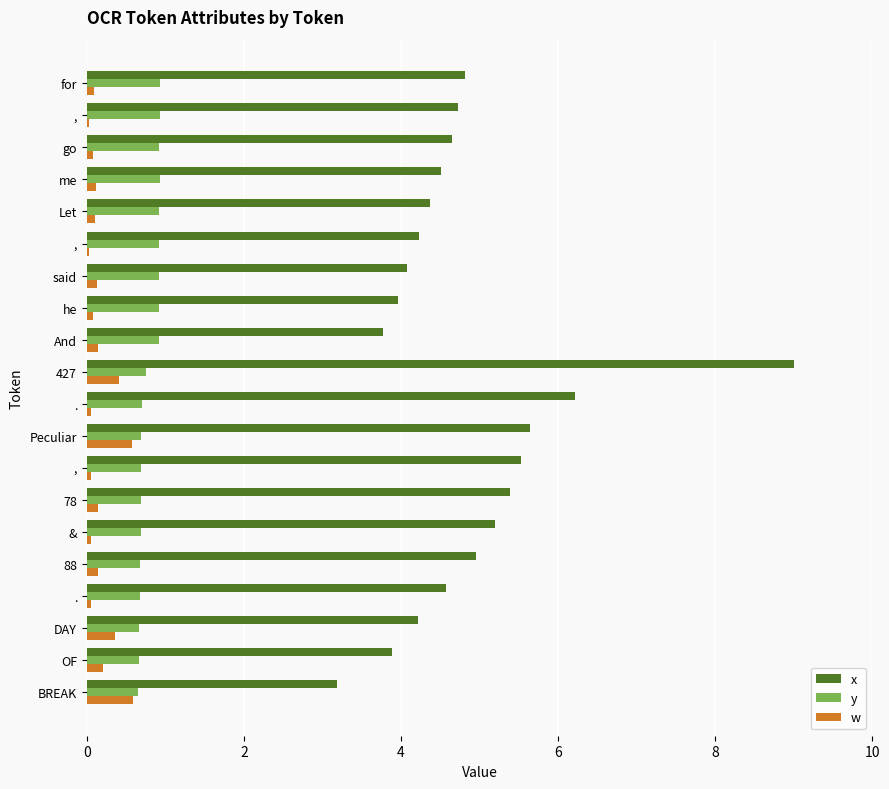

How many distinct data groups are displayed?

3